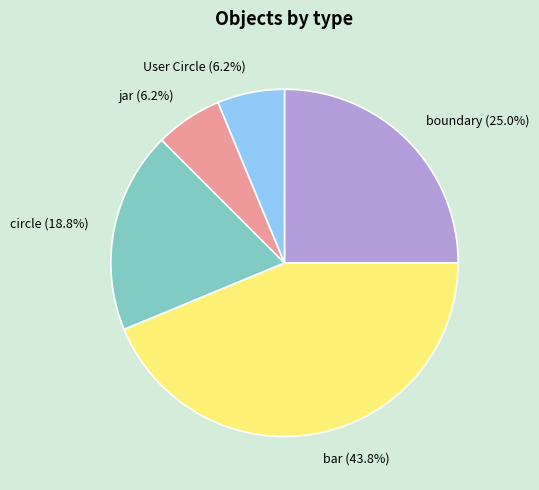

Combined, do circle (18.8%) and boundary (25.0%) account for over 50%?

No